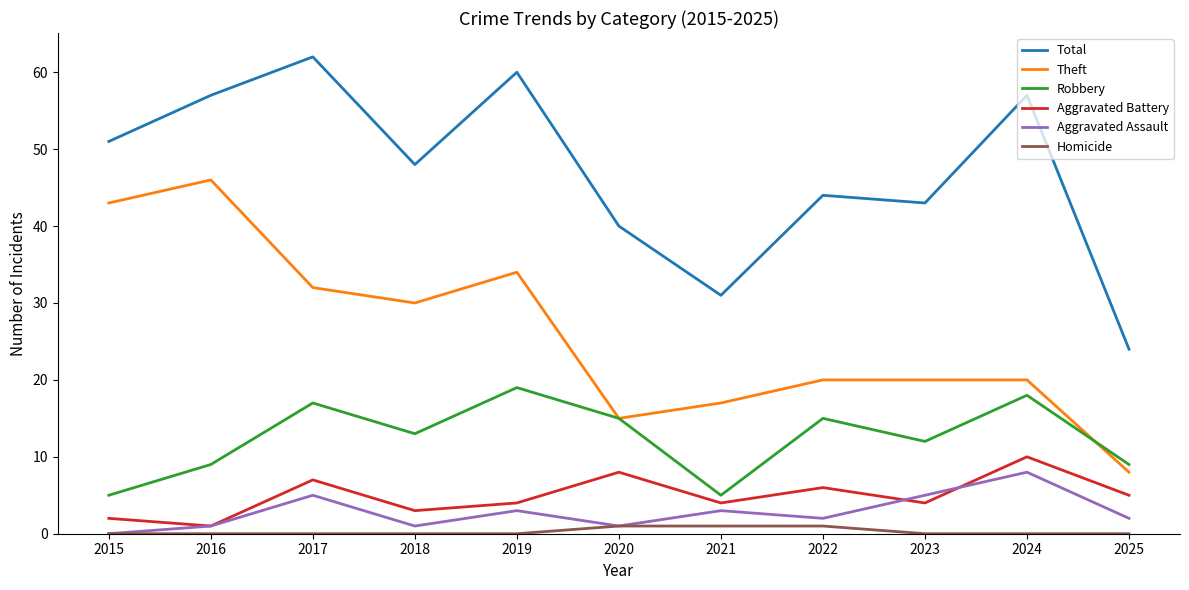

True or false: Theft and Aggravated Battery cross at least once.

False